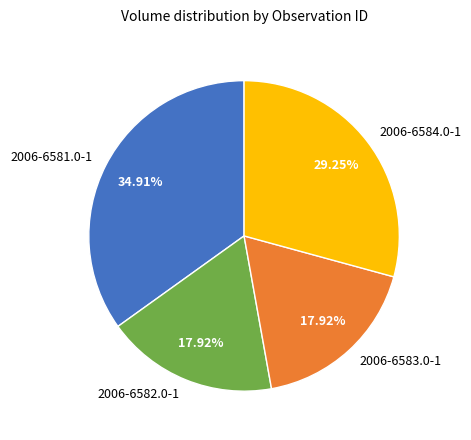

The 2006-6583.0-1 slice represents 25% of the pie. True or false?

False